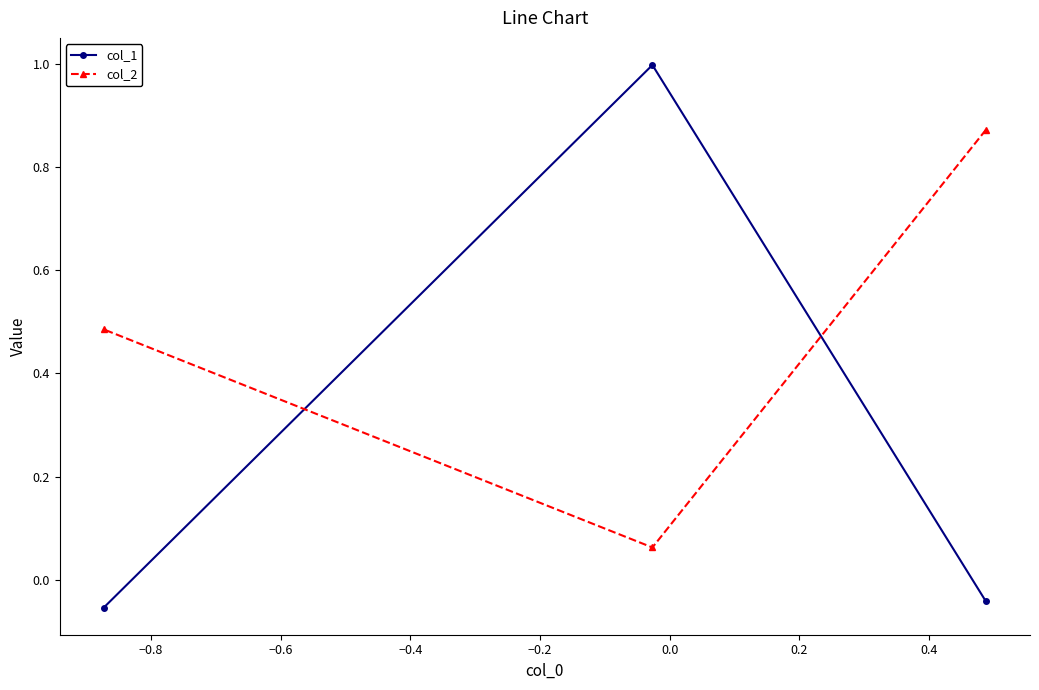

What is the average value of the col_1 series?

0.3